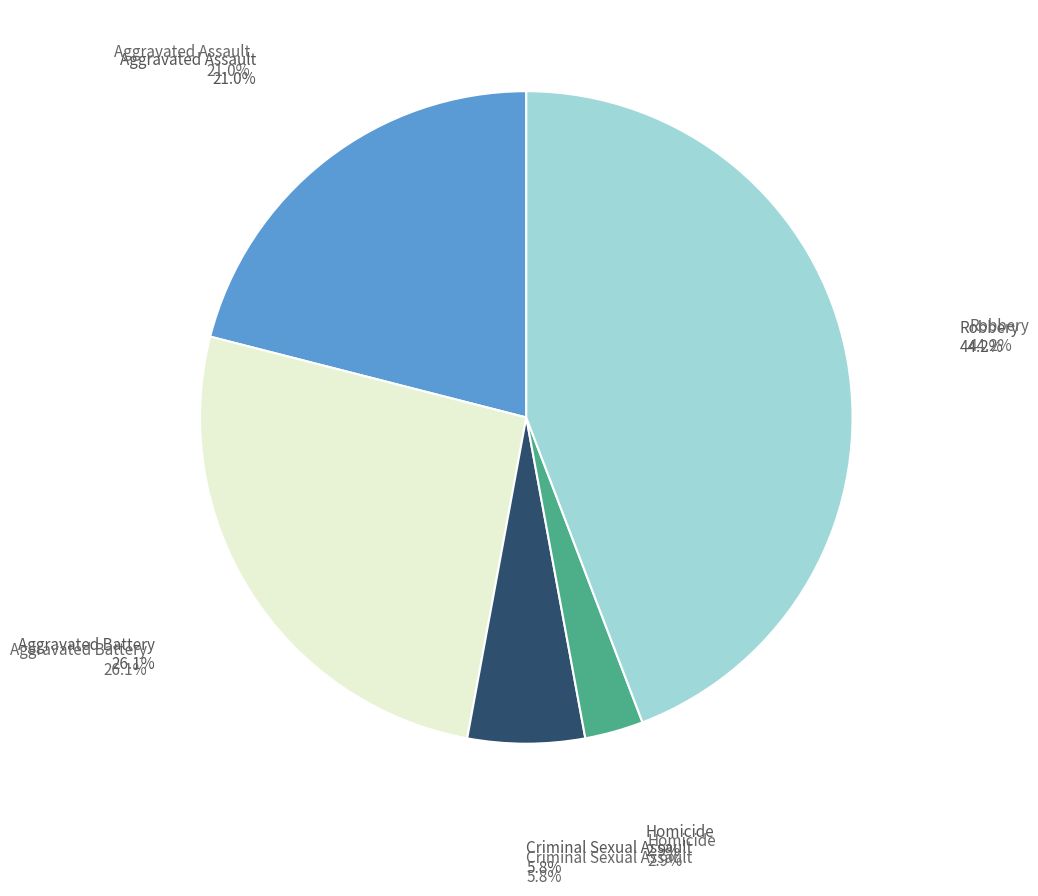

Is there any slice that represents more than half of the pie?

No